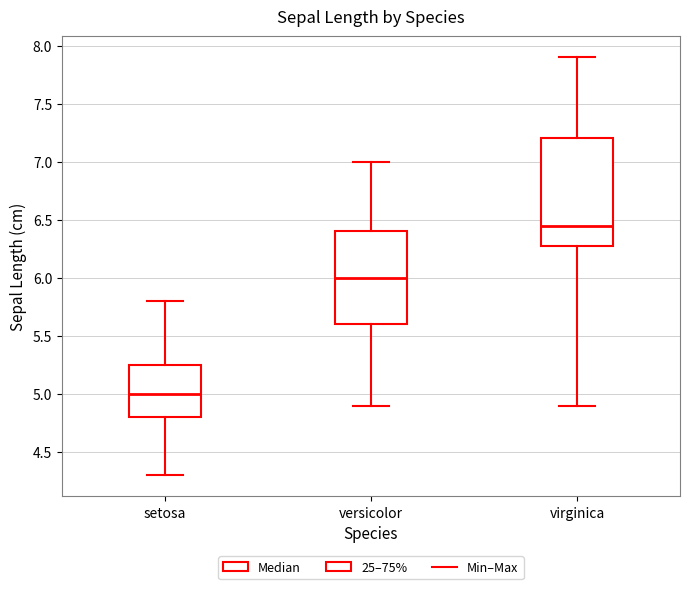

Where does the lower whisker of the box for setosa end on the y-axis? The values are not printed on the chart, so give them approximately, as read against the axis.

4.30